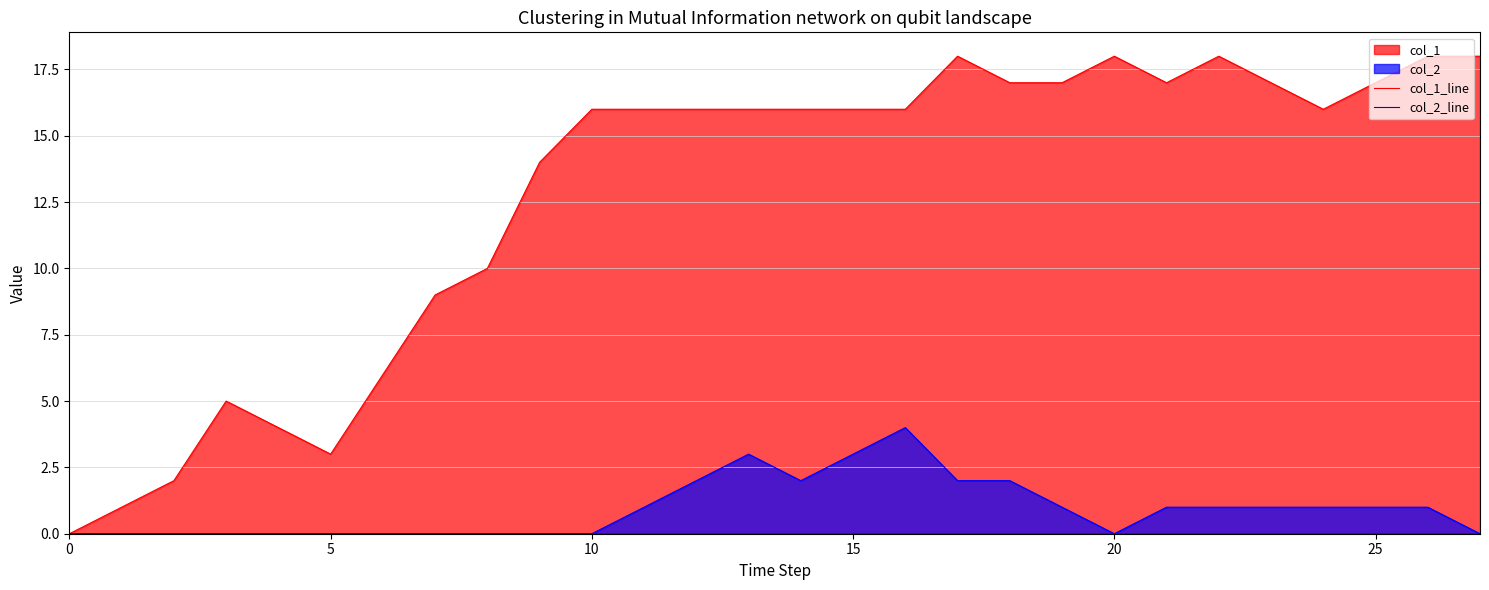

Which series has the largest total across all categories?

col_1_line